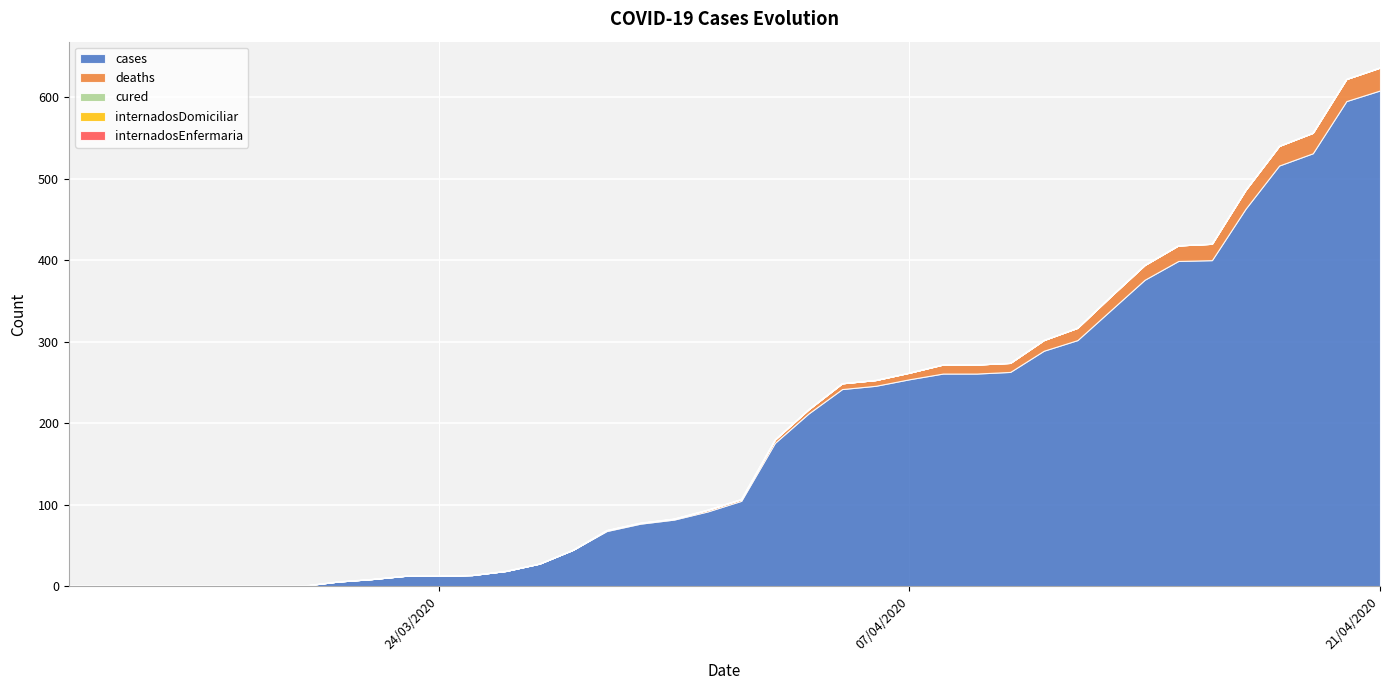

Reading left to right, transcribe all the data shown in this chart.

cases: 13/03/2020=1	14/03/2020=1	15/03/2020=1	16/03/2020=1	17/03/2020=1	18/03/2020=1	19/03/2020=1	20/03/2020=1	21/03/2020=6	22/03/2020=9	23/03/2020=13	24/03/2020=13	25/03/2020=14	26/03/2020=19	27/03/2020=28	28/03/2020=45	29/03/2020=68	30/03/2020=77	31/03/2020=82	01/04/2020=92	02/04/2020=105	03/04/2020=176	04/04/2020=212	05/04/2020=242	06/04/2020=246	07/04/2020=254	08/04/2020=261	09/04/2020=261	10/04/2020=263	11/04/2020=289	12/04/2020=302	13/04/2020=339	14/04/2020=376	15/04/2020=399	16/04/2020=400	17/04/2020=463	18/04/2020=516	19/04/2020=531	20/04/2020=595	21/04/2020=608
deaths: 13/03/2020=0	14/03/2020=0	15/03/2020=0	16/03/2020=0	17/03/2020=0	18/03/2020=0	19/03/2020=0	20/03/2020=0	21/03/2020=0	22/03/2020=0	23/03/2020=0	24/03/2020=0	25/03/2020=0	26/03/2020=0	27/03/2020=0	28/03/2020=0	29/03/2020=1	30/03/2020=1	31/03/2020=1	01/04/2020=2	02/04/2020=2	03/04/2020=4	04/04/2020=5	05/04/2020=7	06/04/2020=7	07/04/2020=8	08/04/2020=11	09/04/2020=11	10/04/2020=11	11/04/2020=13	12/04/2020=15	13/04/2020=17	14/04/2020=18	15/04/2020=19	16/04/2020=20	17/04/2020=23	18/04/2020=24	19/04/2020=25	20/04/2020=27	21/04/2020=28
cured: 13/03/2020=0	14/03/2020=0	15/03/2020=0	16/03/2020=0	17/03/2020=0	18/03/2020=0	19/03/2020=0	20/03/2020=0	21/03/2020=0	22/03/2020=0	23/03/2020=0	24/03/2020=0	25/03/2020=0	26/03/2020=0	27/03/2020=0	28/03/2020=0	29/03/2020=0	30/03/2020=0	31/03/2020=0	01/04/2020=0	02/04/2020=0	03/04/2020=0	04/04/2020=0	05/04/2020=0	06/04/2020=0	07/04/2020=0	08/04/2020=0	09/04/2020=0	10/04/2020=0	11/04/2020=0	12/04/2020=0	13/04/2020=0	14/04/2020=0	15/04/2020=0	16/04/2020=0	17/04/2020=0	18/04/2020=0	19/04/2020=0	20/04/2020=0	21/04/2020=0
internadosDomiciliar: 13/03/2020=0	14/03/2020=0	15/03/2020=0	16/03/2020=0	17/03/2020=0	18/03/2020=0	19/03/2020=0	20/03/2020=0	21/03/2020=0	22/03/2020=0	23/03/2020=0	24/03/2020=0	25/03/2020=0	26/03/2020=0	27/03/2020=0	28/03/2020=0	29/03/2020=0	30/03/2020=0	31/03/2020=0	01/04/2020=0	02/04/2020=0	03/04/2020=0	04/04/2020=0	05/04/2020=0	06/04/2020=0	07/04/2020=0	08/04/2020=0	09/04/2020=0	10/04/2020=0	11/04/2020=0	12/04/2020=0	13/04/2020=0	14/04/2020=0	15/04/2020=0	16/04/2020=0	17/04/2020=0	18/04/2020=0	19/04/2020=0	20/04/2020=0	21/04/2020=0
internadosEnfermaria: 13/03/2020=0	14/03/2020=0	15/03/2020=0	16/03/2020=0	17/03/2020=0	18/03/2020=0	19/03/2020=0	20/03/2020=0	21/03/2020=0	22/03/2020=0	23/03/2020=0	24/03/2020=0	25/03/2020=0	26/03/2020=0	27/03/2020=0	28/03/2020=0	29/03/2020=0	30/03/2020=0	31/03/2020=0	01/04/2020=0	02/04/2020=0	03/04/2020=0	04/04/2020=0	05/04/2020=0	06/04/2020=0	07/04/2020=0	08/04/2020=0	09/04/2020=0	10/04/2020=0	11/04/2020=0	12/04/2020=0	13/04/2020=0	14/04/2020=0	15/04/2020=0	16/04/2020=0	17/04/2020=0	18/04/2020=0	19/04/2020=0	20/04/2020=0	21/04/2020=0